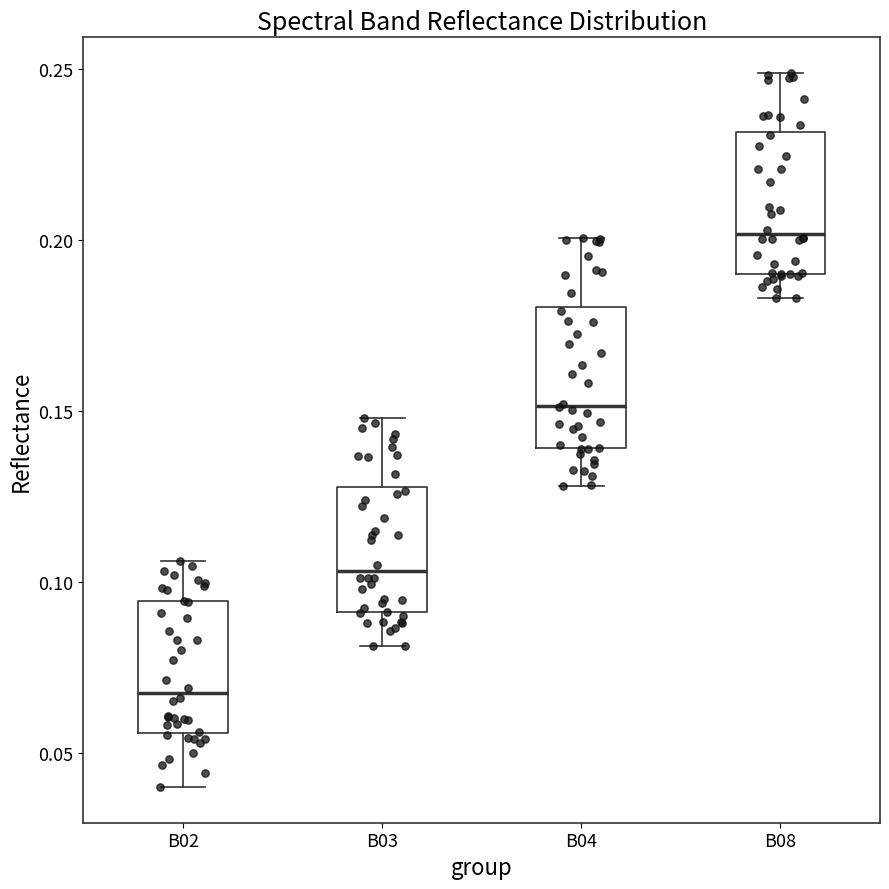

Where does the median line of the box for B04 sit on the y-axis? The values are not printed on the chart, so give them approximately, as read against the axis.

0.150